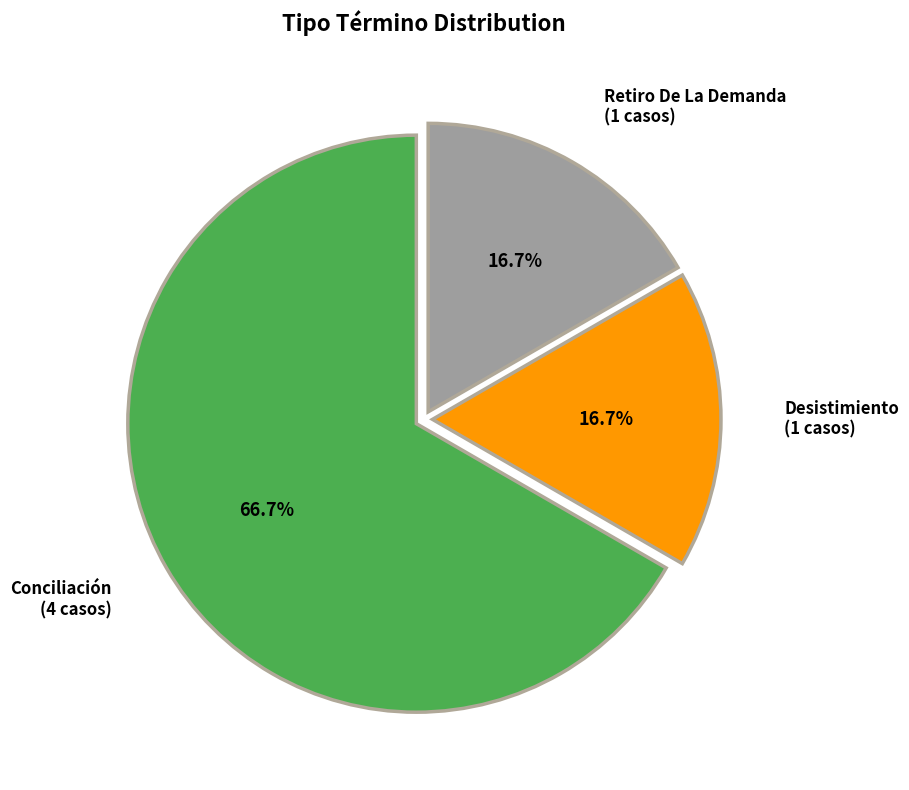

Is it true that Retiro De La Demanda is 17% of the pie?

True